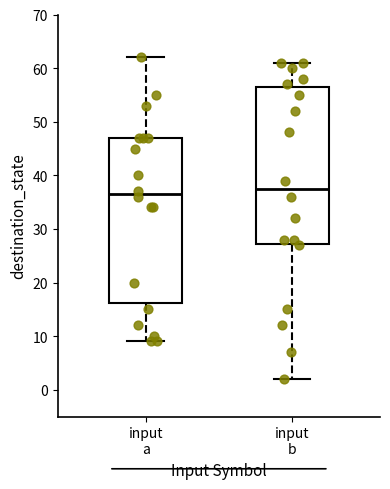

Reading left to right, transcribe this box plot: for each box, give where its median line is, the range the box spans, and where its two whiskers end, as read against the y-axis. The values are not printed on the chart, so give them approximately, as read against the axis.

input a: median 37, box 16 to 47, whiskers 9 to 62
input b: median 38, box 27 to 57, whiskers 2 to 61